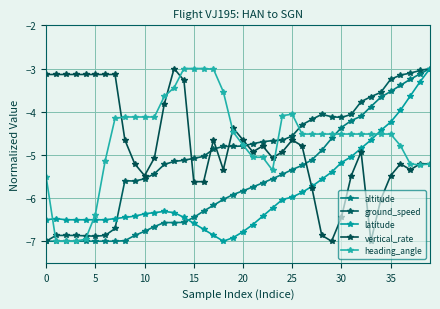

At which label is altitude closest to -5?

28